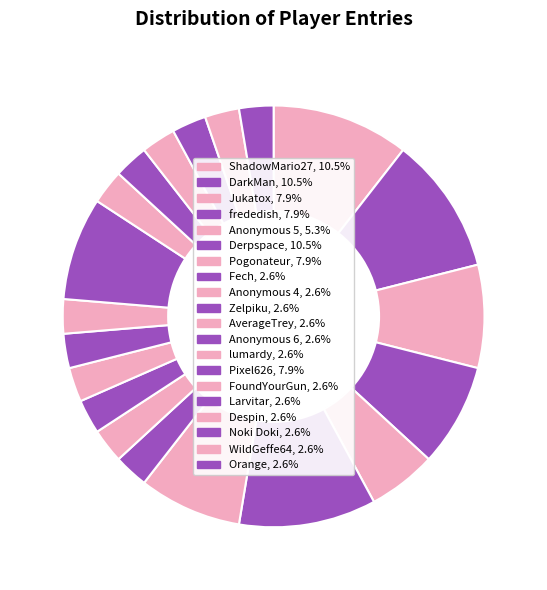

What percentage is NOT represented by Larvitar?

97.4%